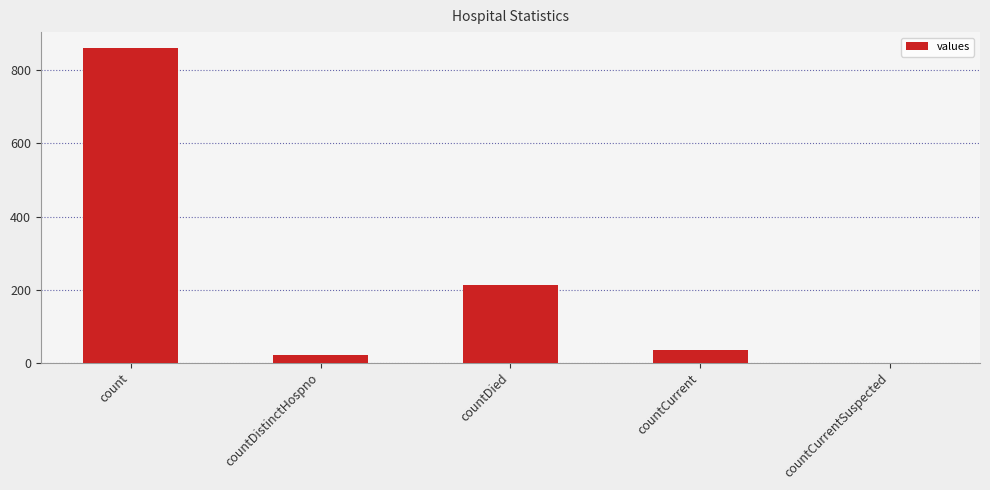

Read the value at count, to the nearest 100.

900